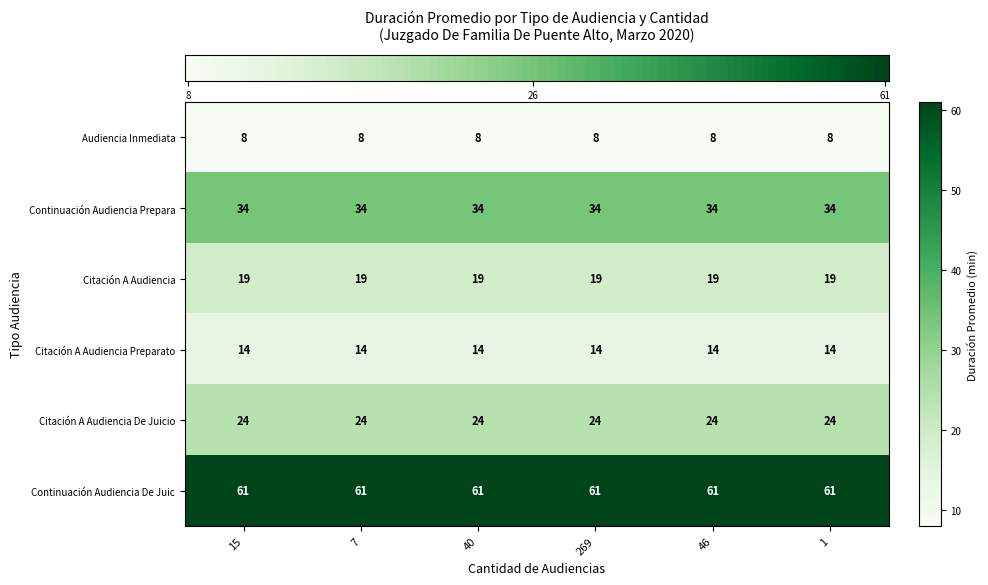

What is the minimum value for Citación A Audiencia Preparato?

14